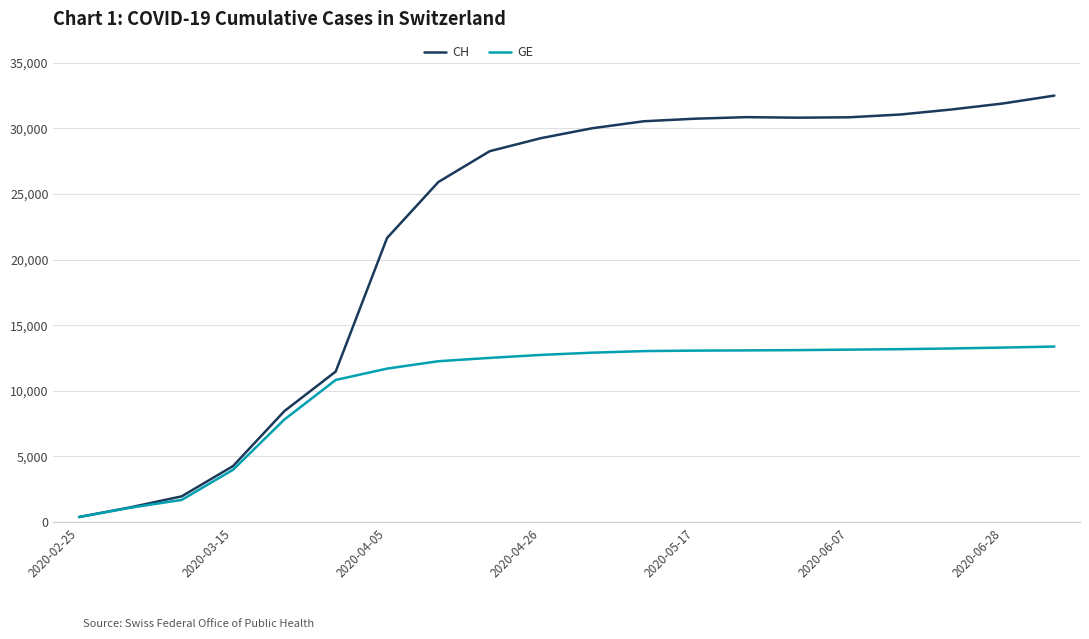

Which series has the largest range (max minus min)?

CH